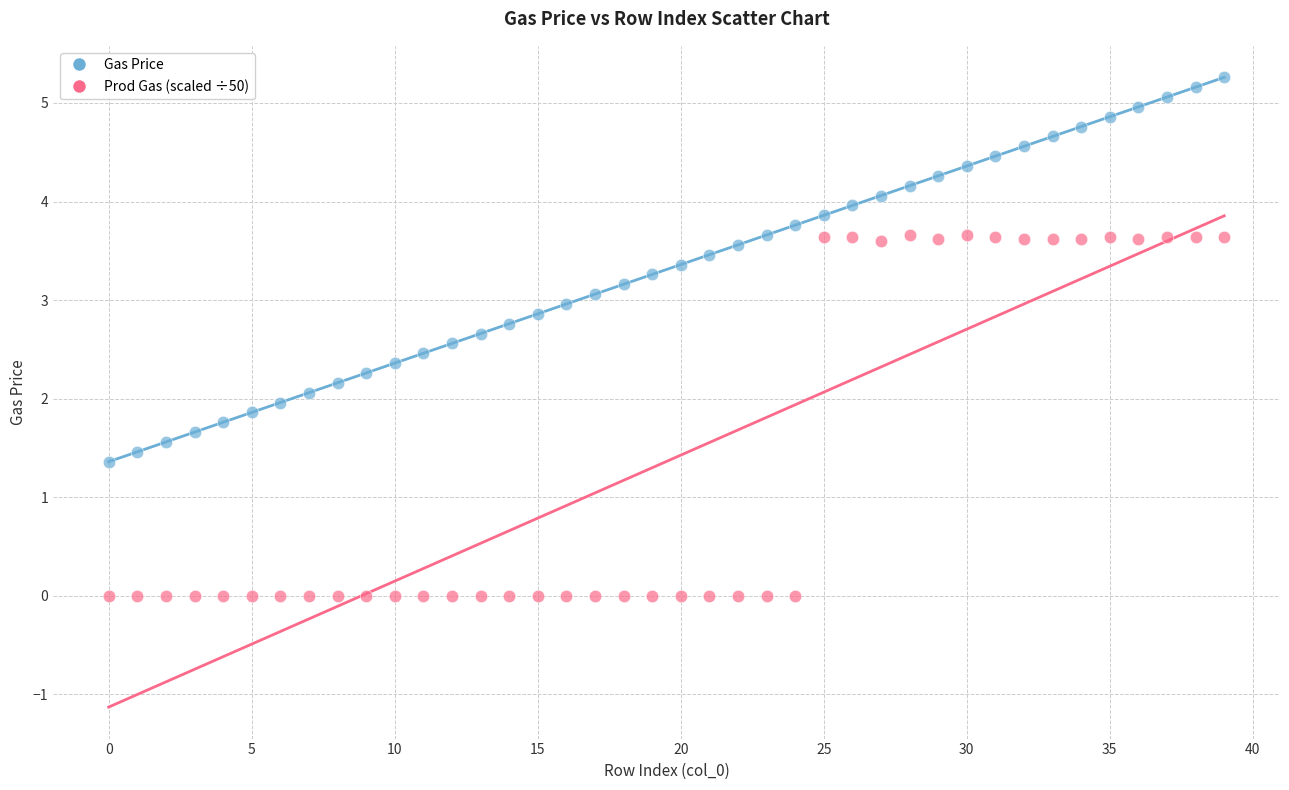

Across all data points, what is the range of Y values (max minus min)?

5.3